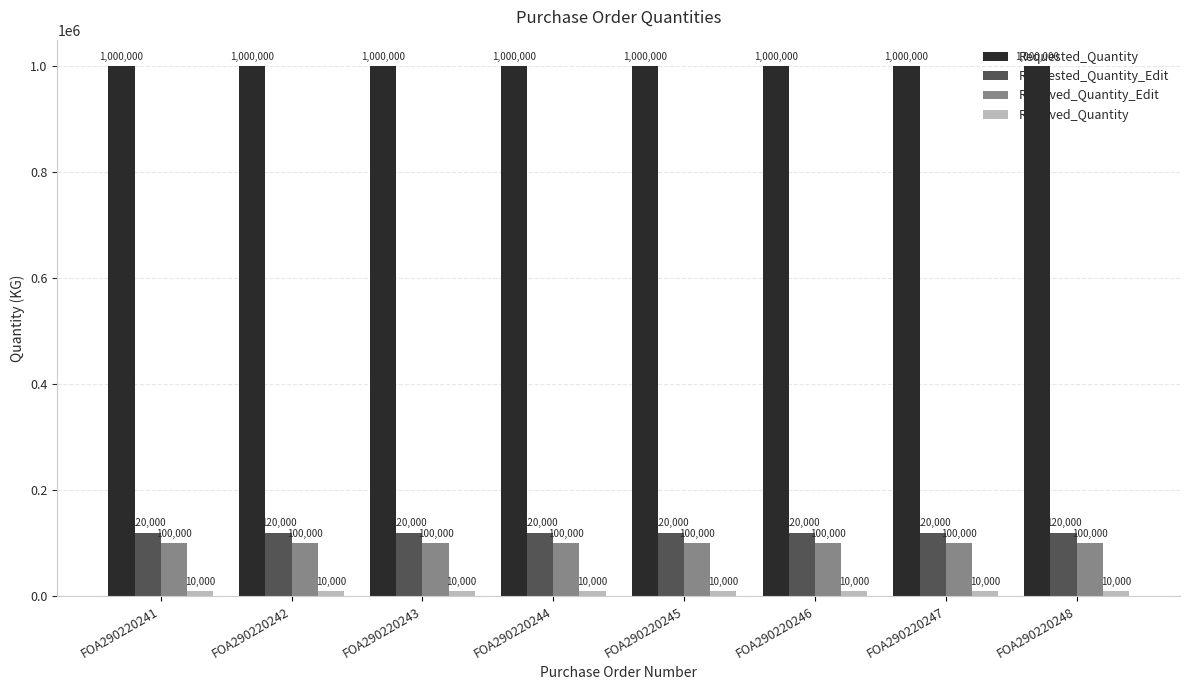

What is the sum of the Requested_Quantity values at FOA290220245 and FOA290220247?

2000000